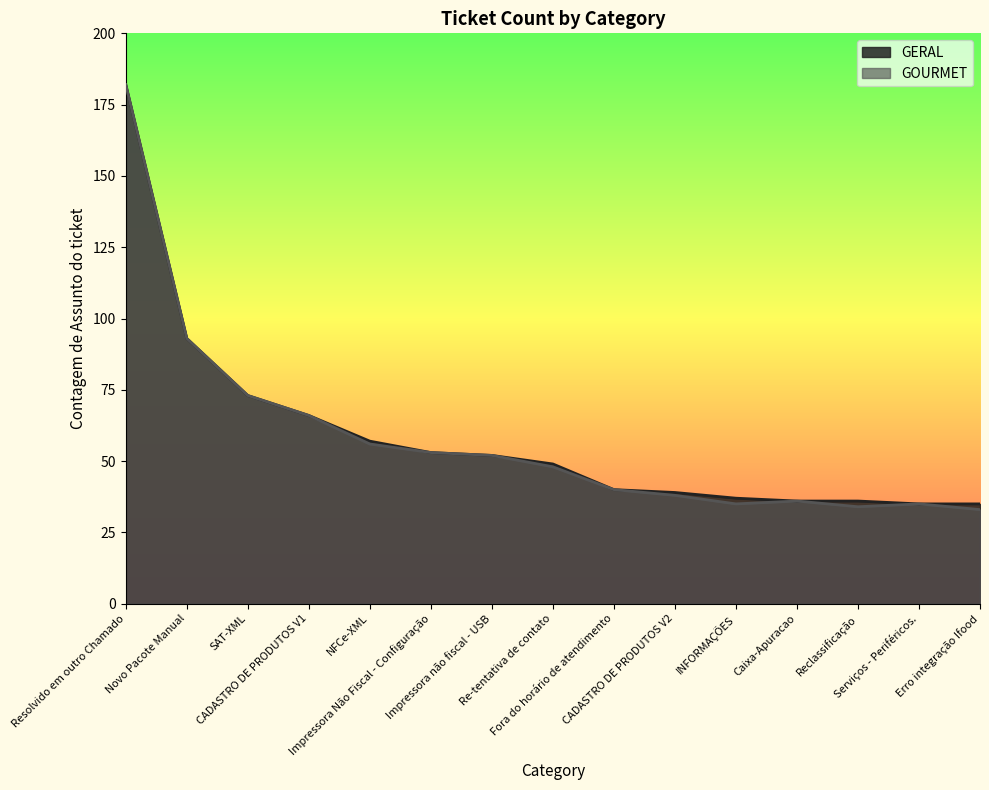

List the series in order of their peak value, highest first.

GERAL, GOURMET